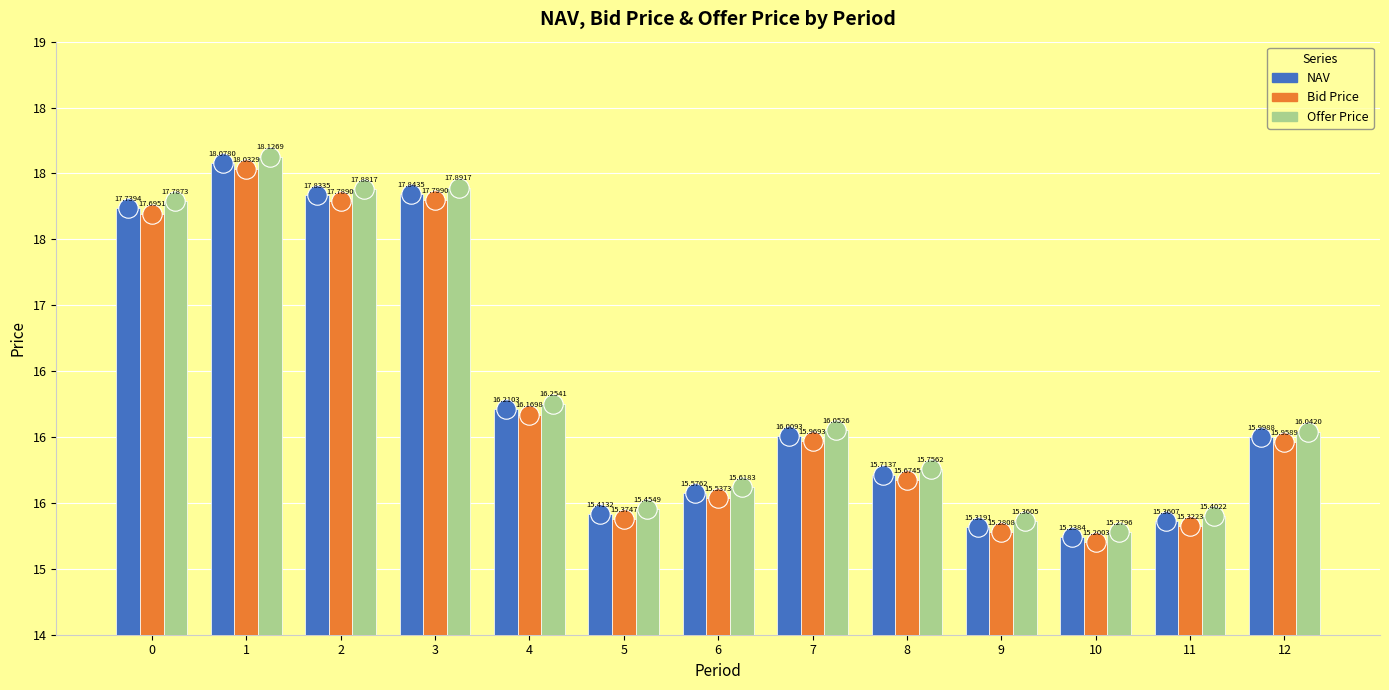

Which series has the largest range (max minus min)?

Offer Price